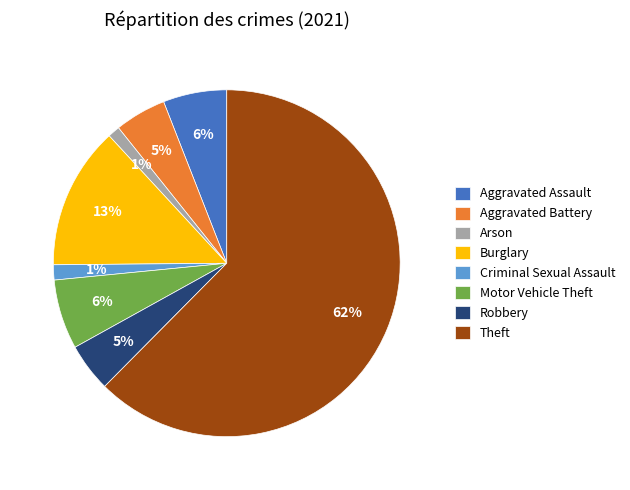

Is the sum of Criminal Sexual Assault and Burglary greater than half?

No